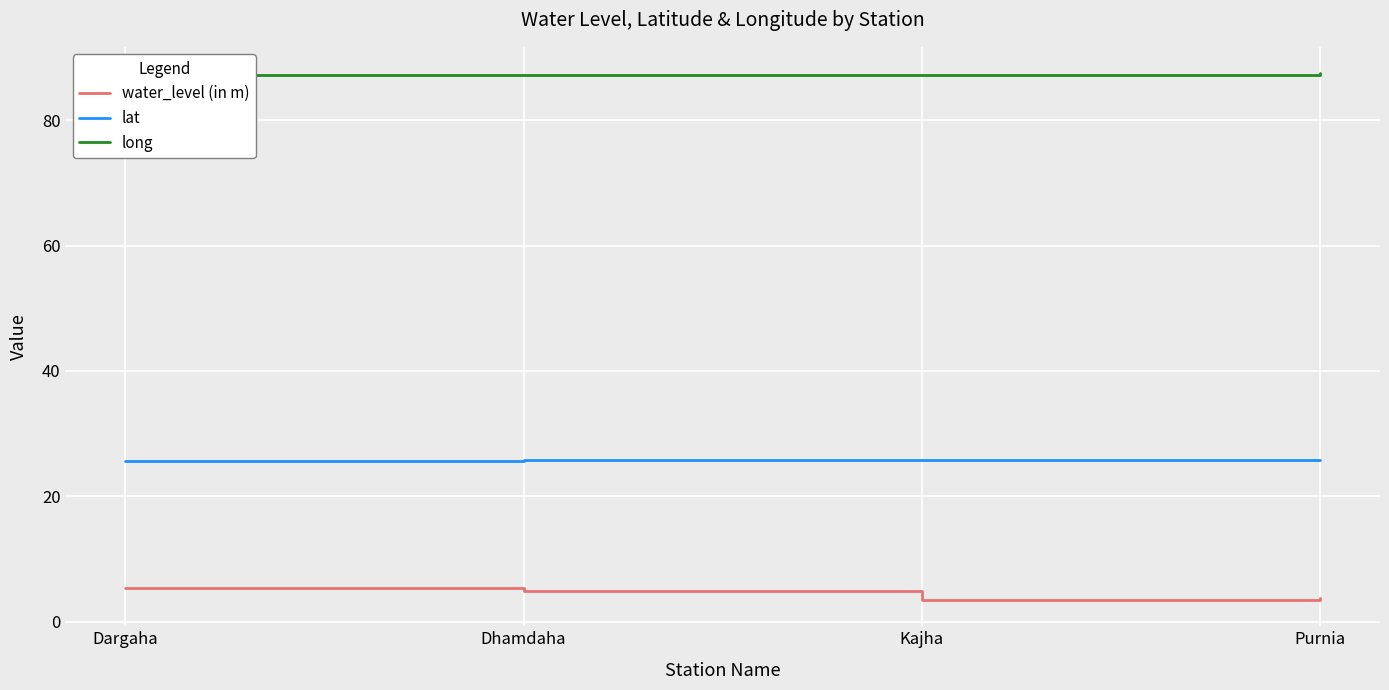

What is the spread (max minus min) of values at Dargaha?

81.8